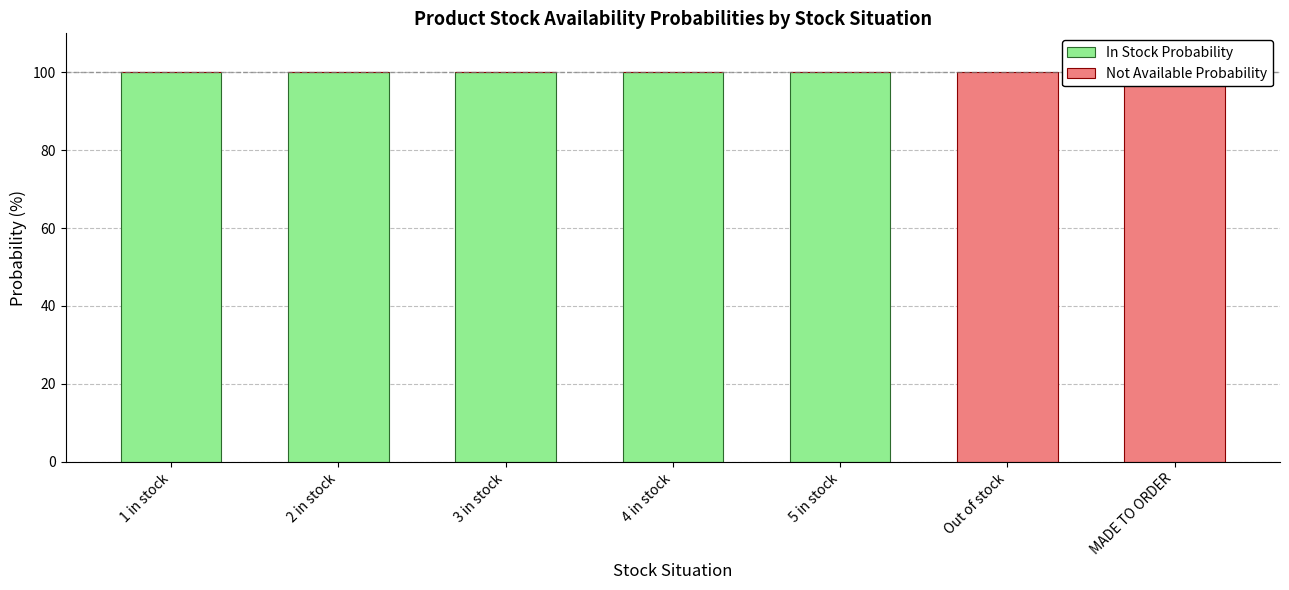

At how many categories does at least one series exceed 45?

7